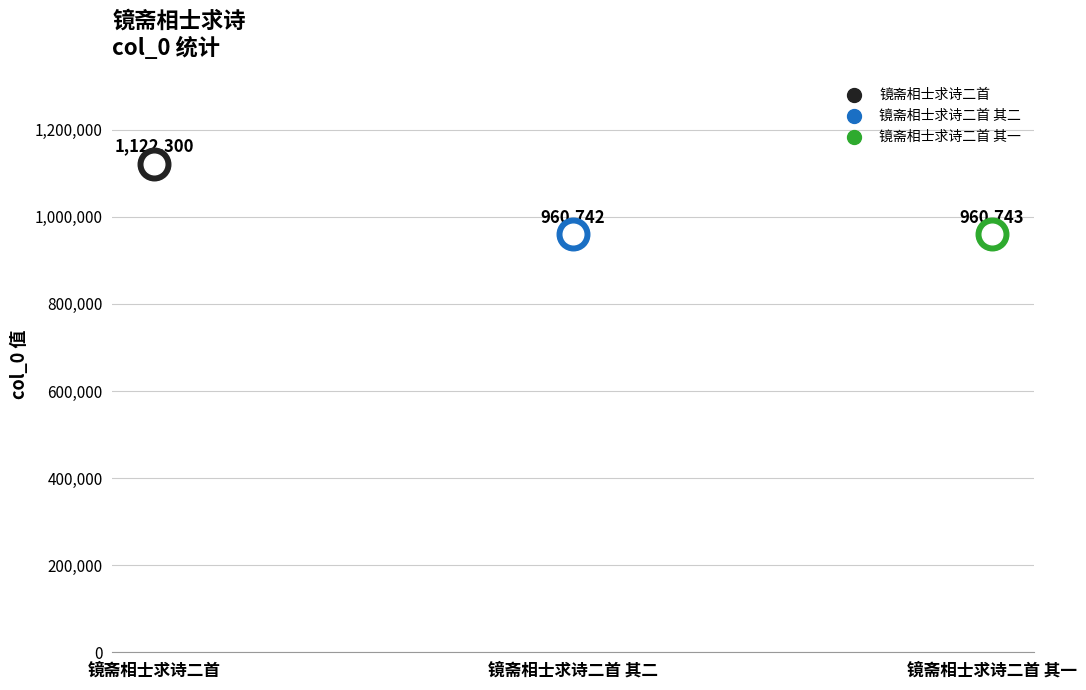

What is the change in value from 镜斋相士求诗二首 to 镜斋相士求诗二首 其二?

-161558